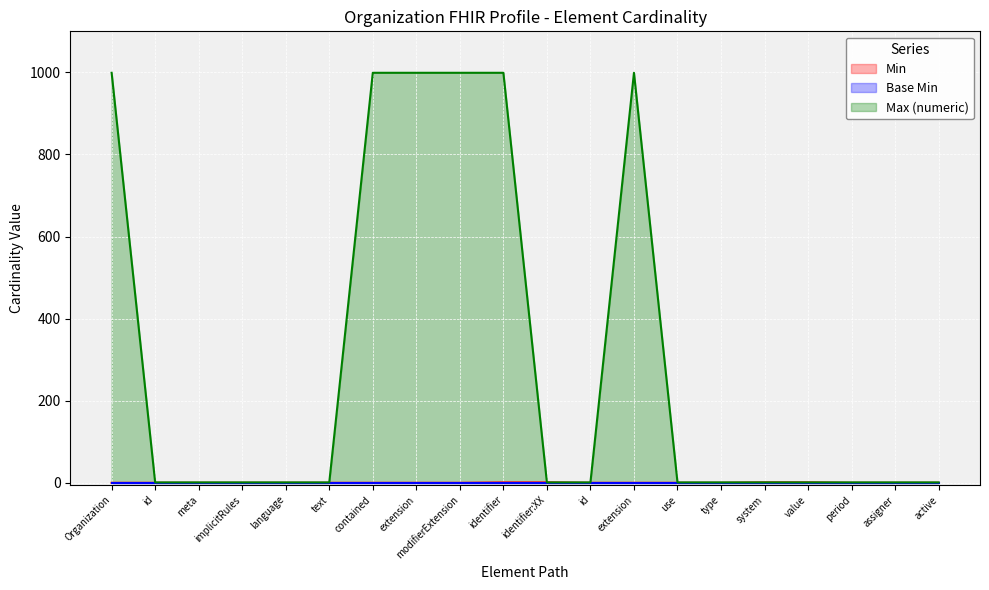

What is the approximate value of Max (numeric) at value?

1